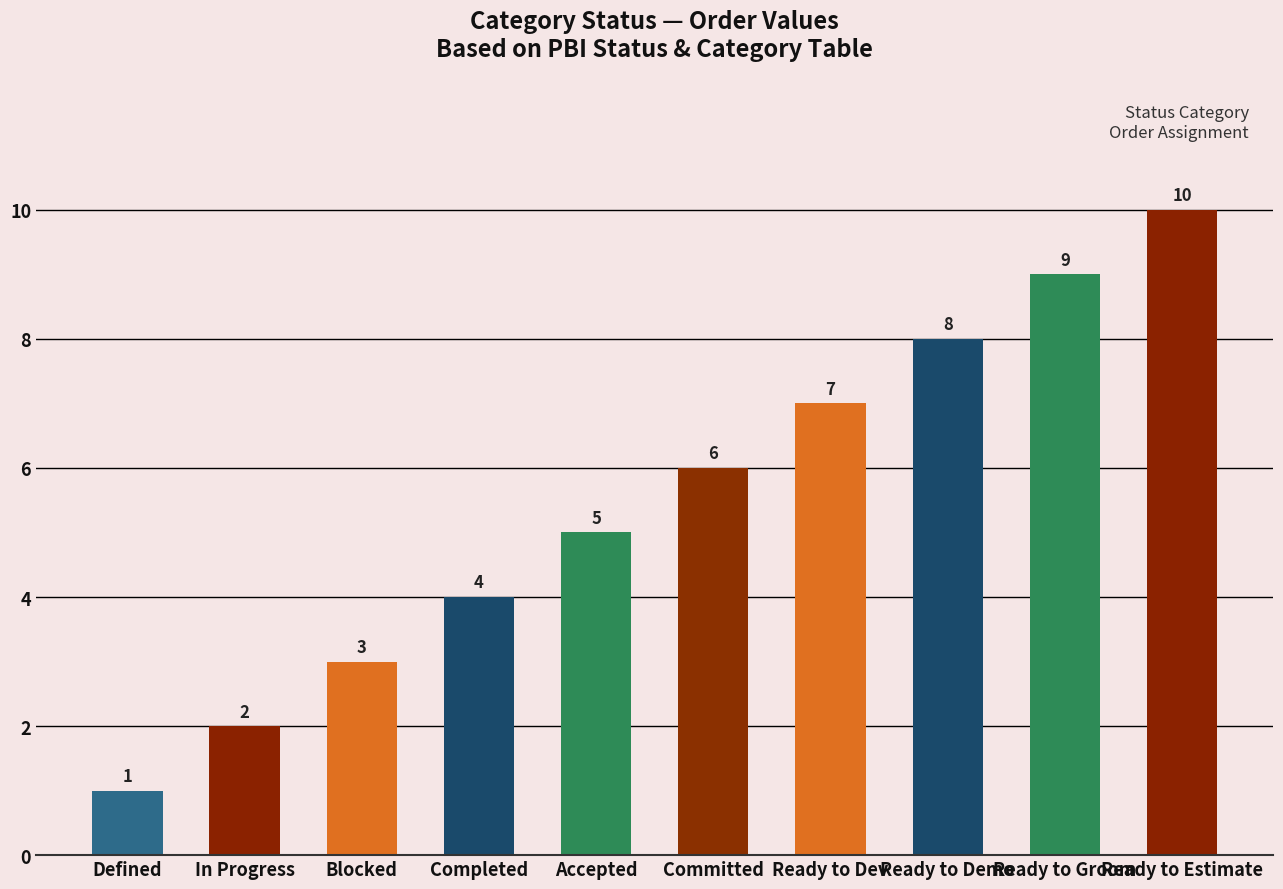

Reading right to left, extract all data points from this chart.

10	9	8	7	6	5	4	3	2	1